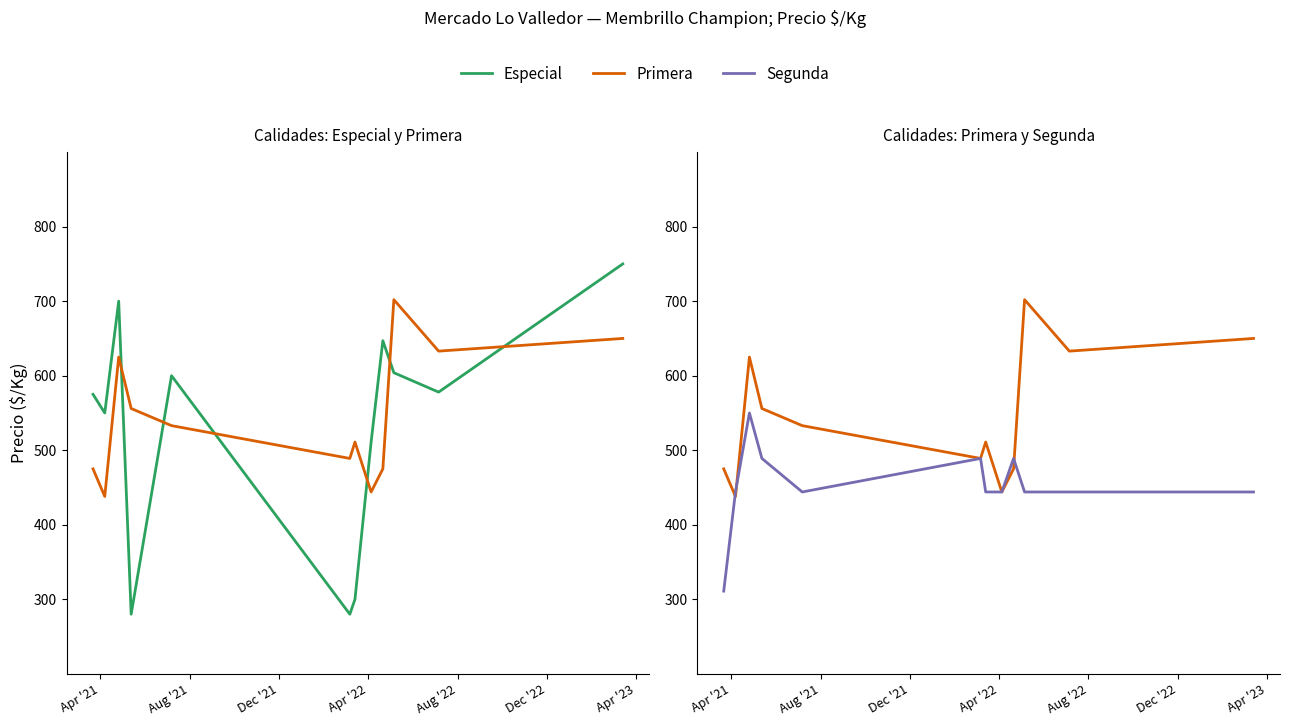

List the series in order of their peak value, lowest first.

Segunda, Primera, Especial